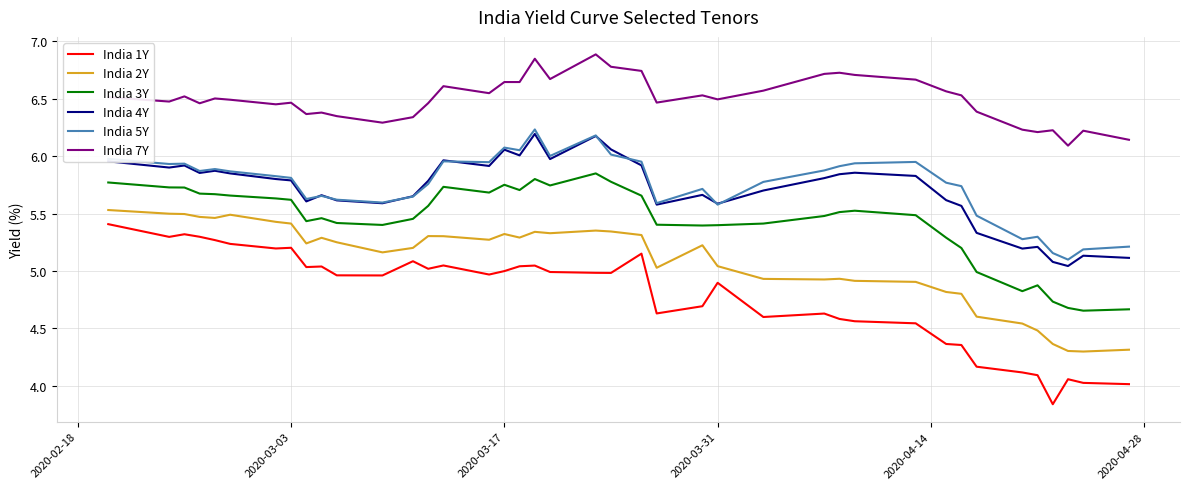

True or false: India 3Y and India 7Y cross at least once.

False